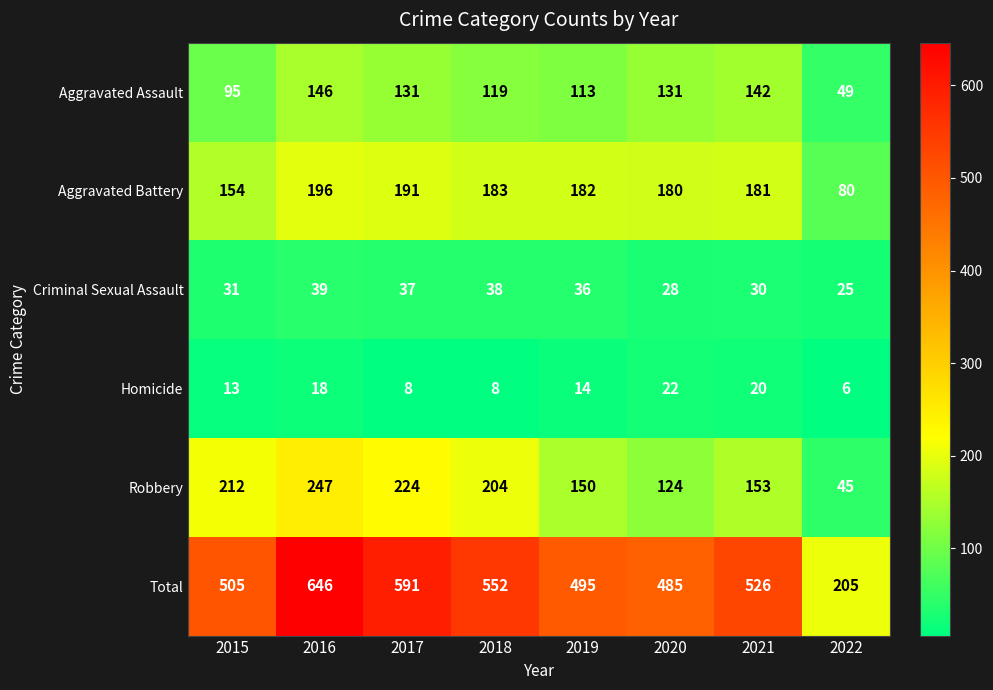

How many series are shown in this chart?

6